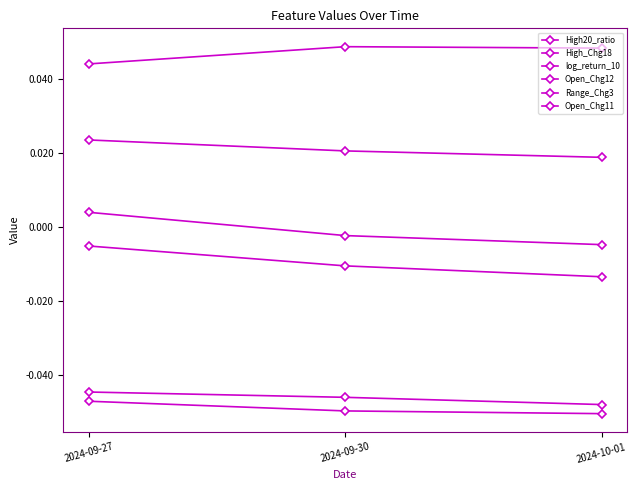

How many data points in log_return_10 are above 0?

1